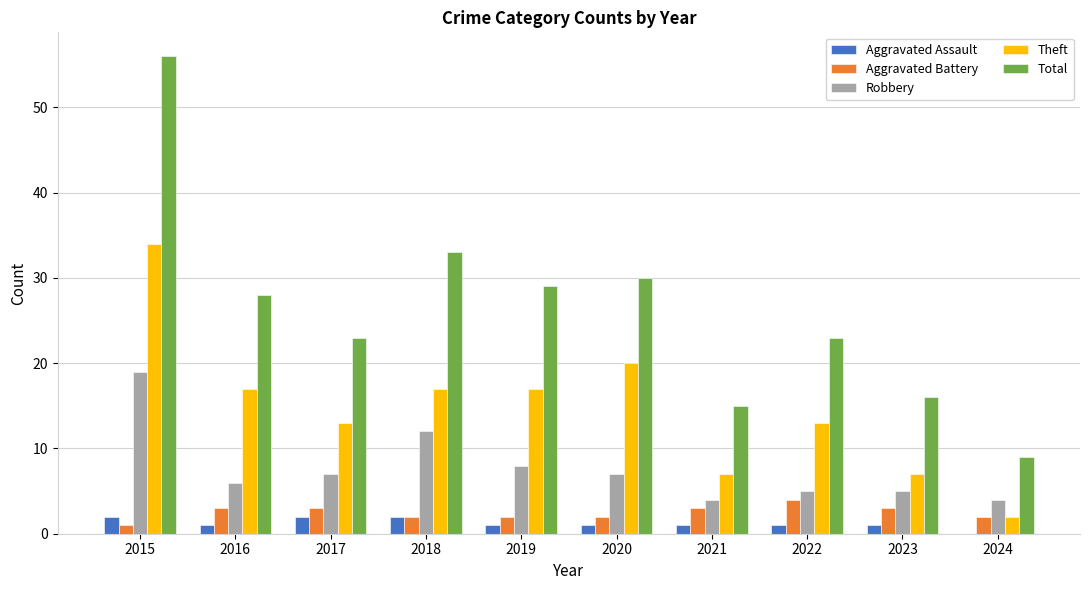

What is the sum of all Aggravated Assault values?

12